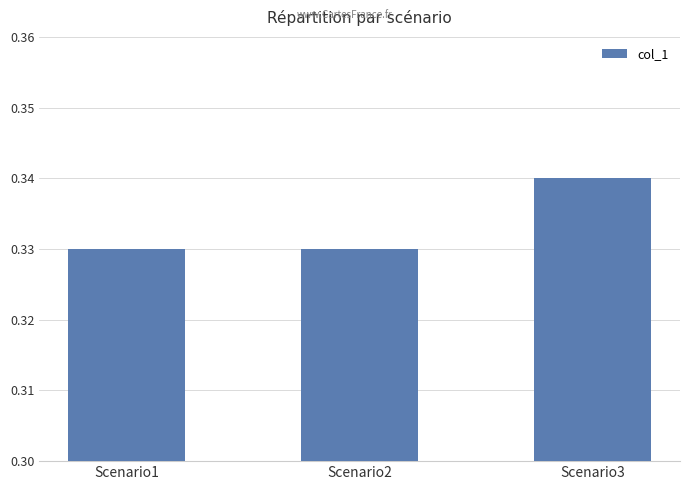

Count the values in the range 0 to 1.

3